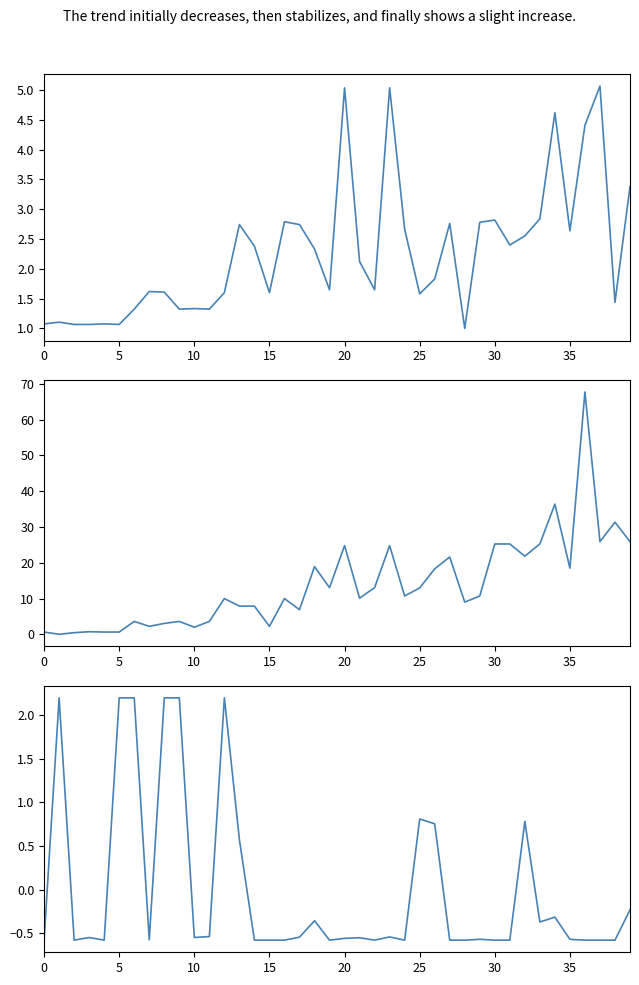

How many values in the Leve EXP (k) series exceed 10?

21